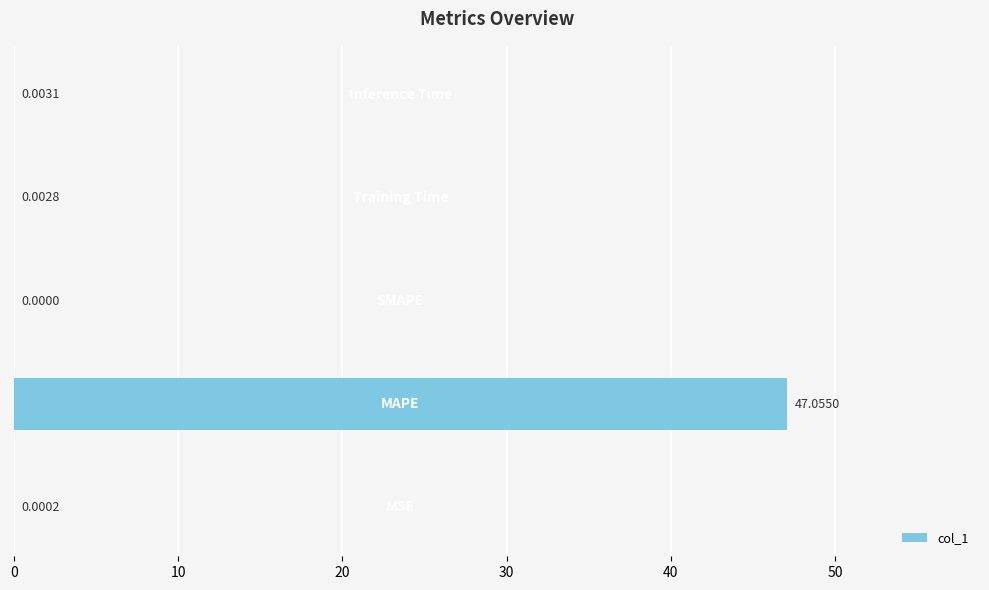

What is the sum of all values?

47.1